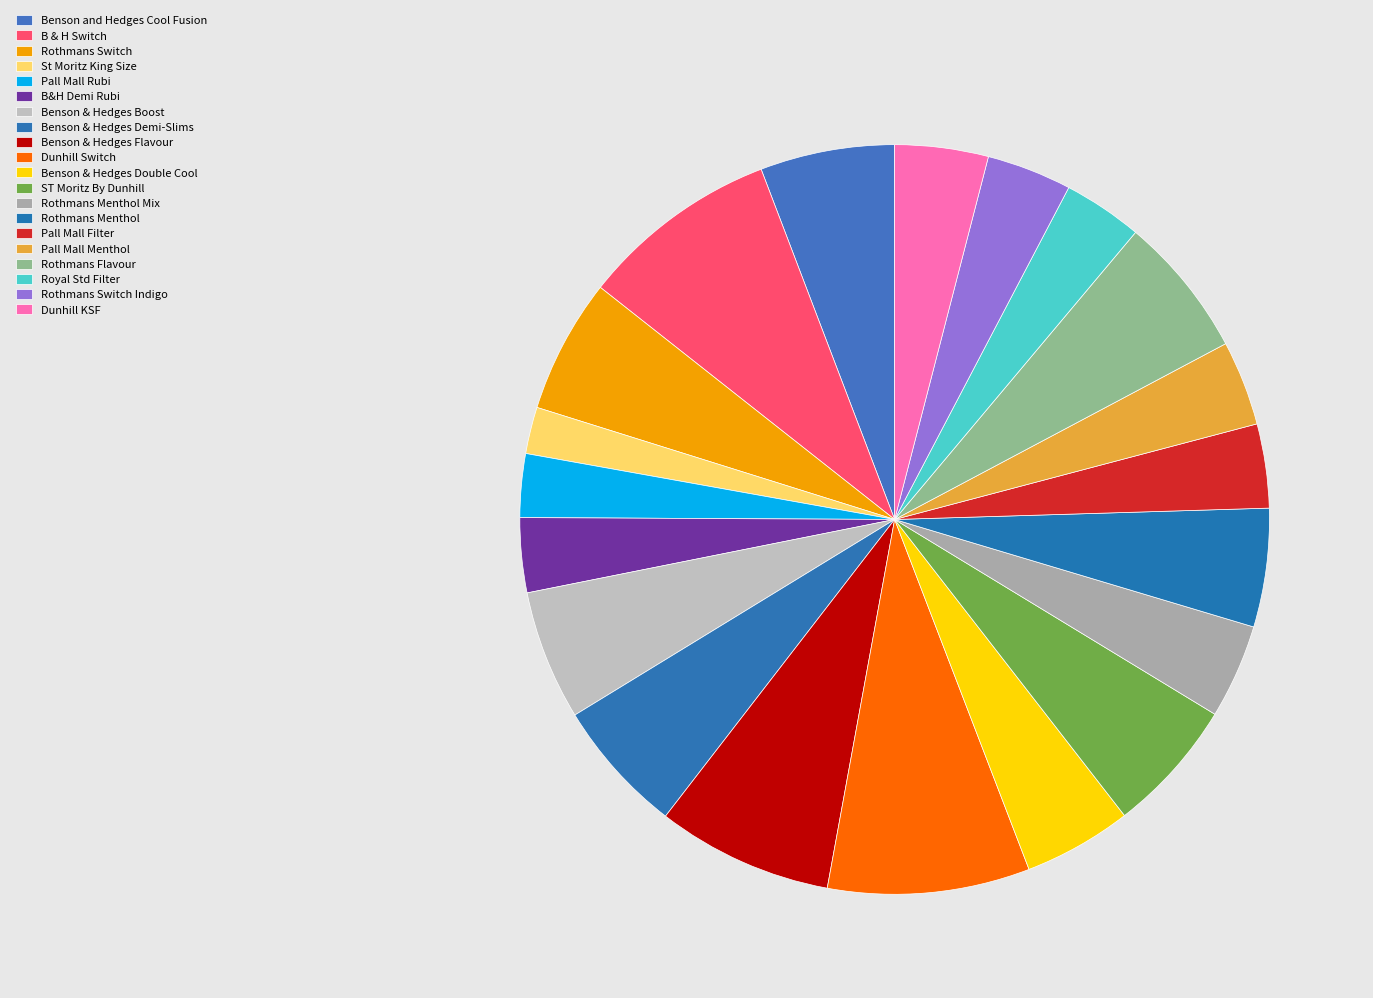

To the nearest percent, what is the difference between the largest and smallest slice percentages?

7%